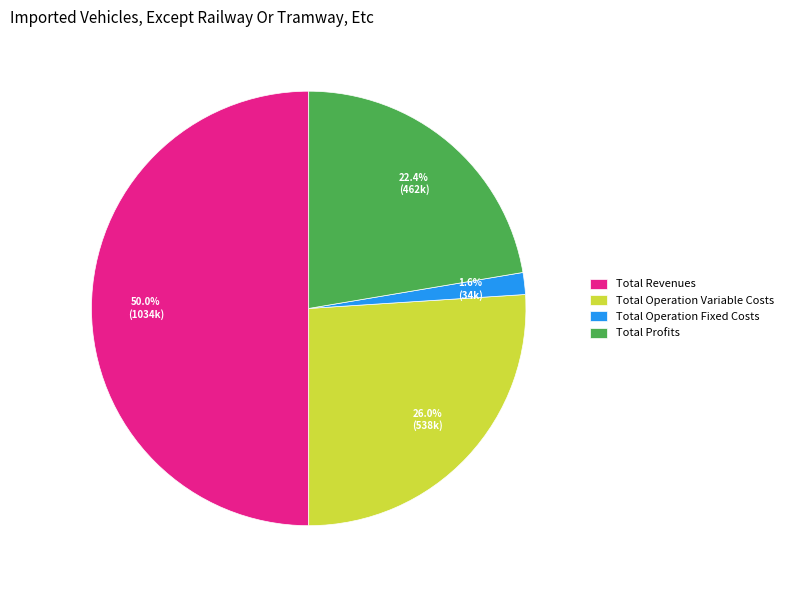

Rank the categories by value from highest to lowest.

Total Revenues, Total Operation Variable Costs, Total Profits, Total Operation Fixed Costs